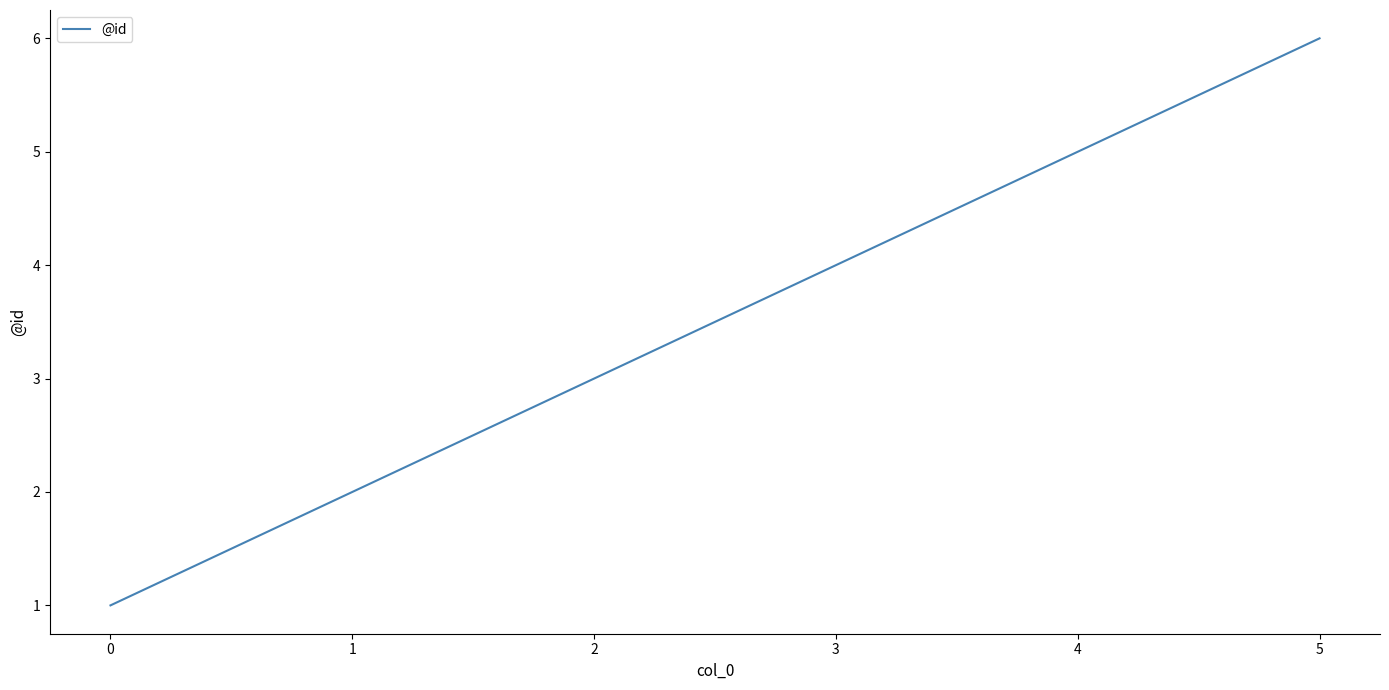

How many categories are shown in the chart?

6